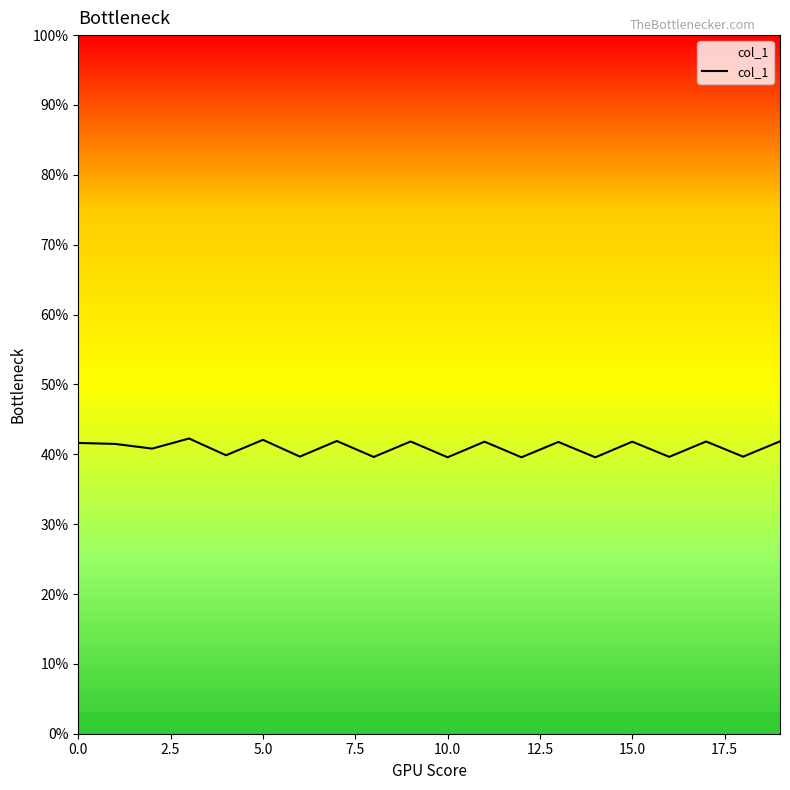

Count the number of data series in this chart.

1